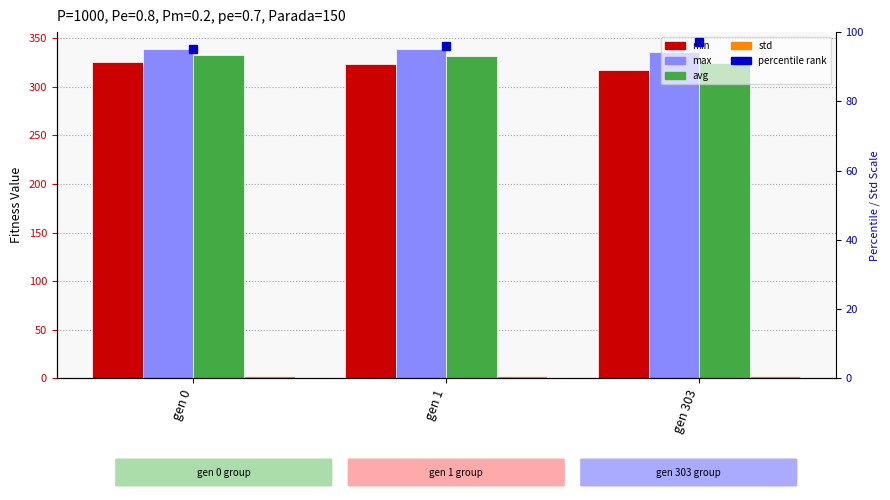

What is the value of the min bar at the 2nd from the left?

323.7